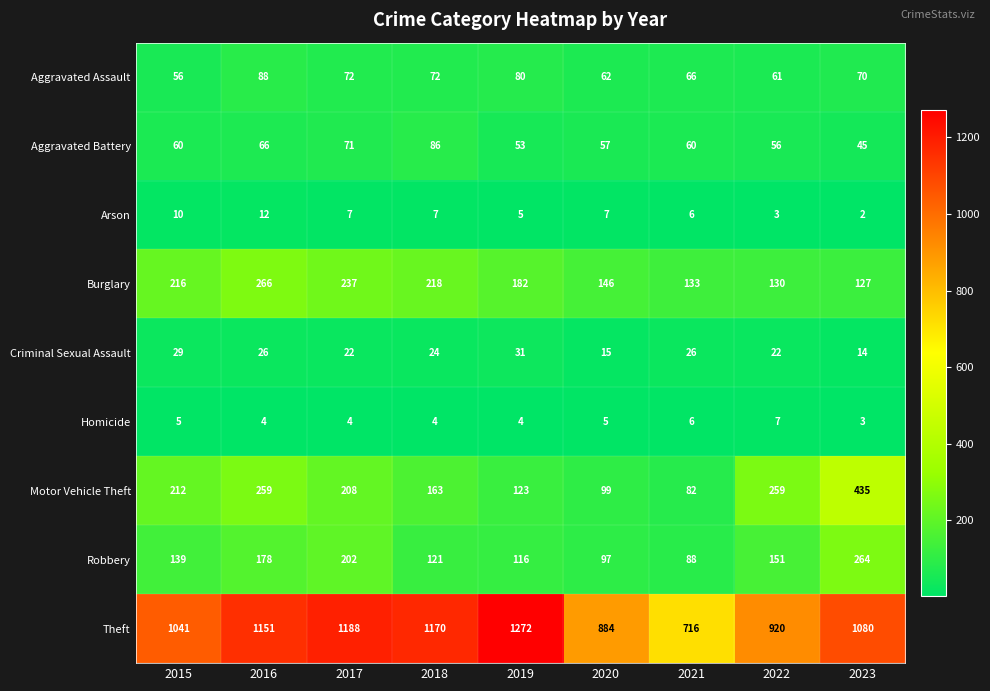

At which category is the sum across all series the highest?

2016